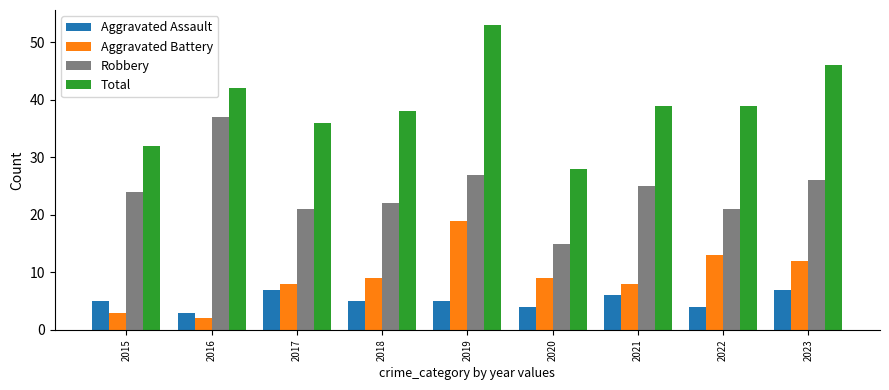

At how many categories does at least one series exceed 25?

9